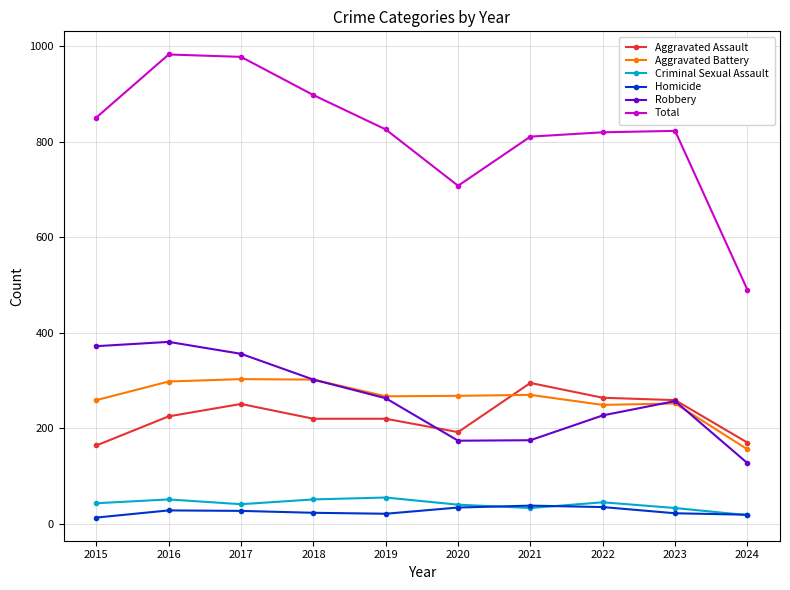

Which series changed the most between 2015 and 2024?

Total